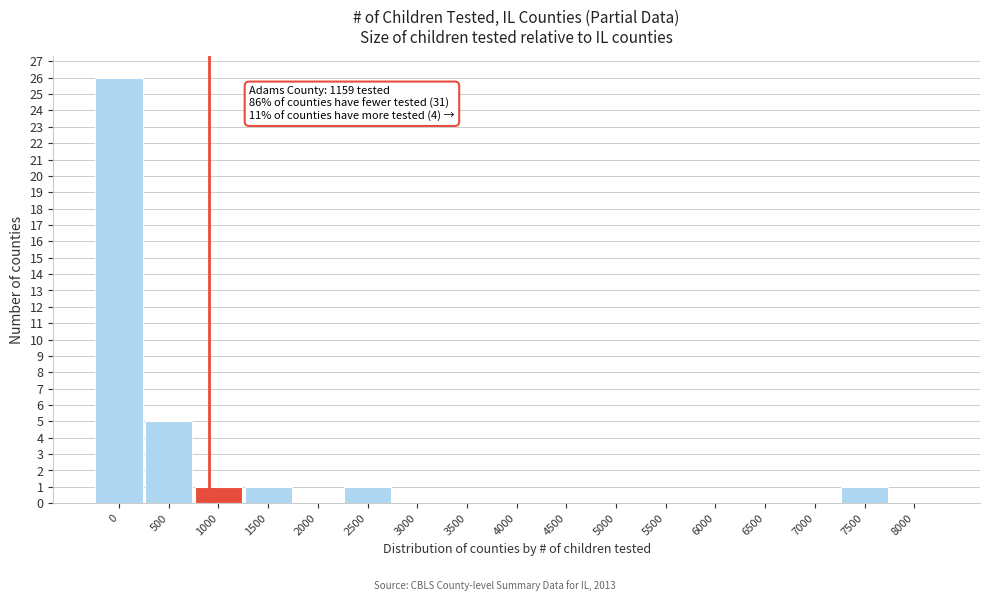

Reading left to right, what are all the values shown in this chart?

0=26	500=5	1000=1	1500=1	2000=0	2500=1	3000=0	3500=0	4000=0	4500=0	5000=0	5500=0	6000=0	6500=0	7000=0	7500=1	8000=0